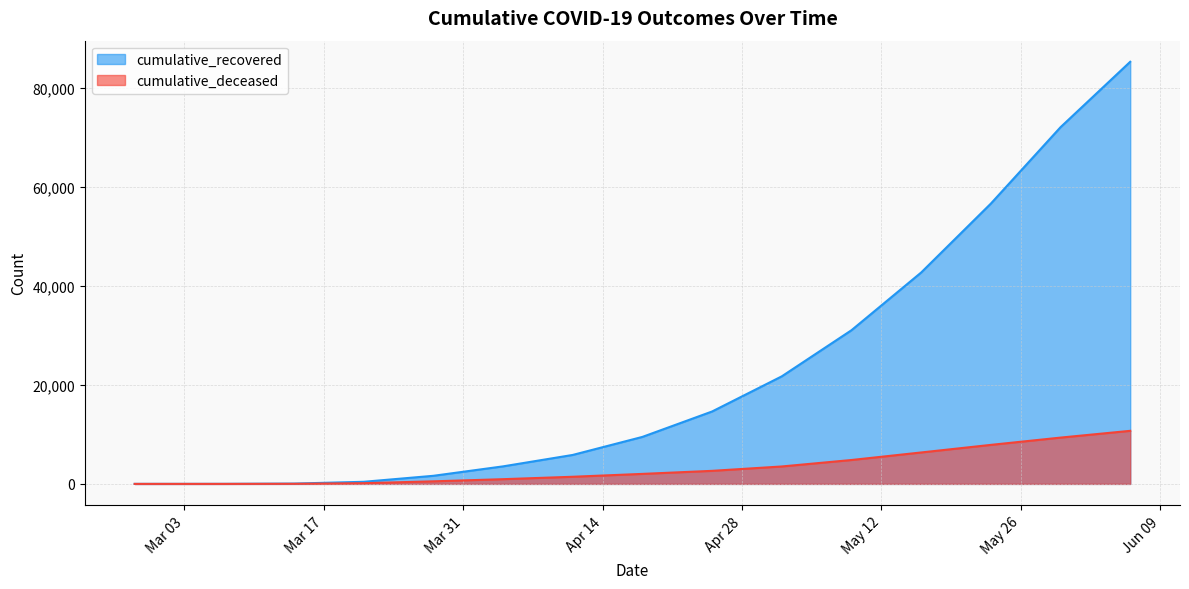

Where is cumulative_deceased nearest to the value 5357?

2020-05-09